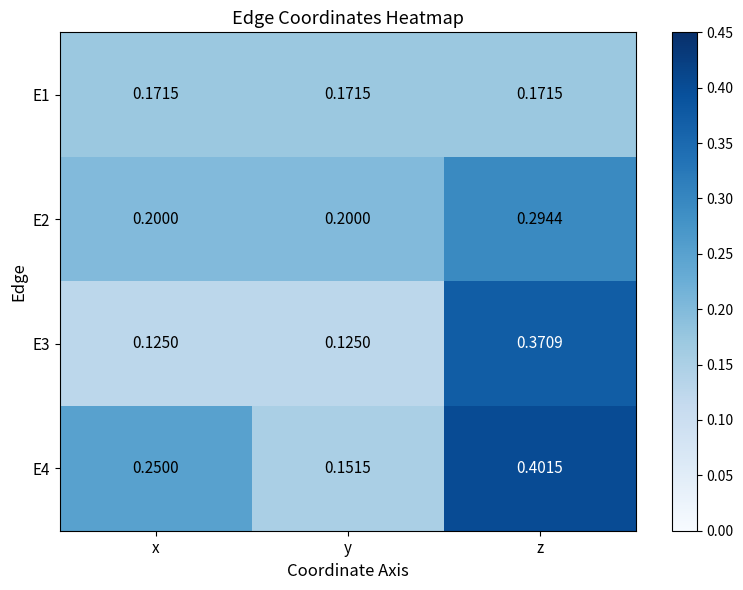

Which label corresponds to the largest value in the chart?

z